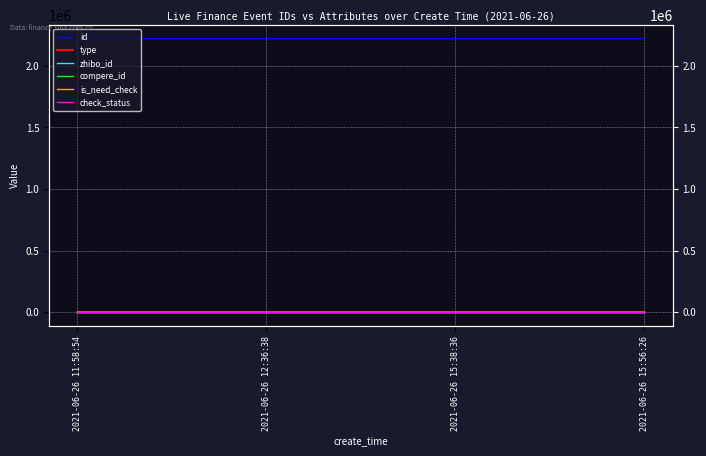

How many series are shown in this chart?

6